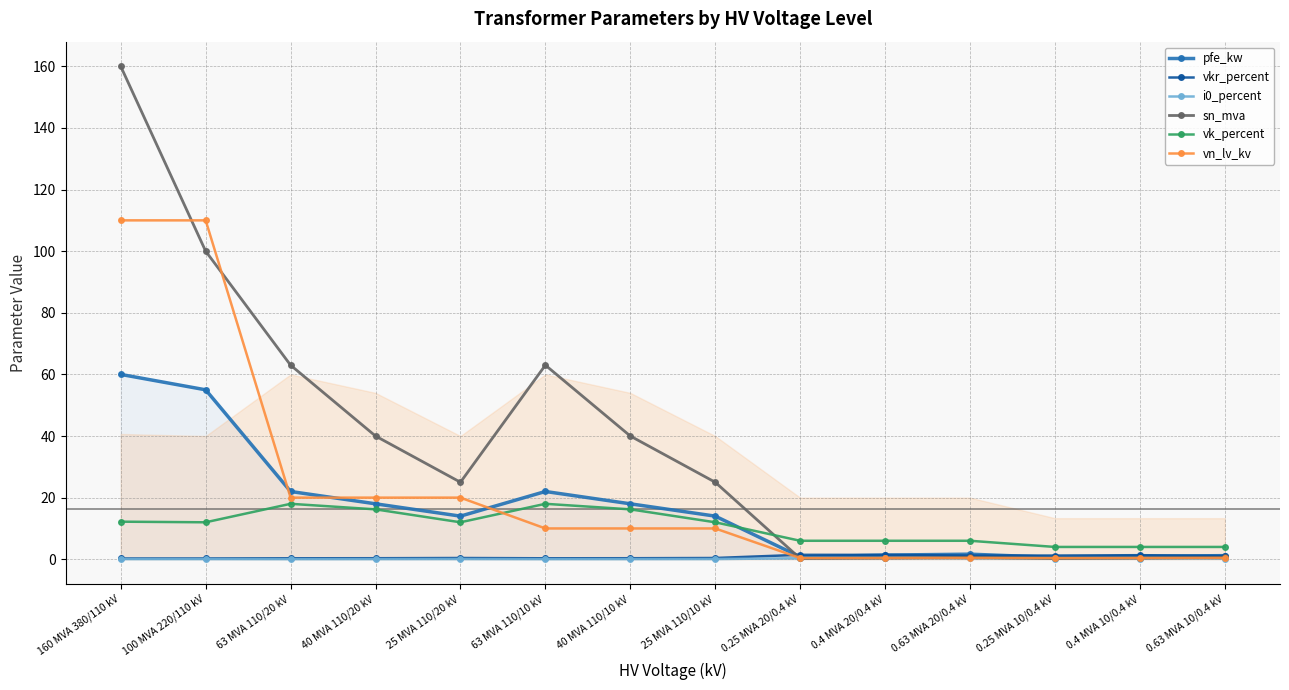

What is the value of the i0_percent point at the 11th from the left?

0.3